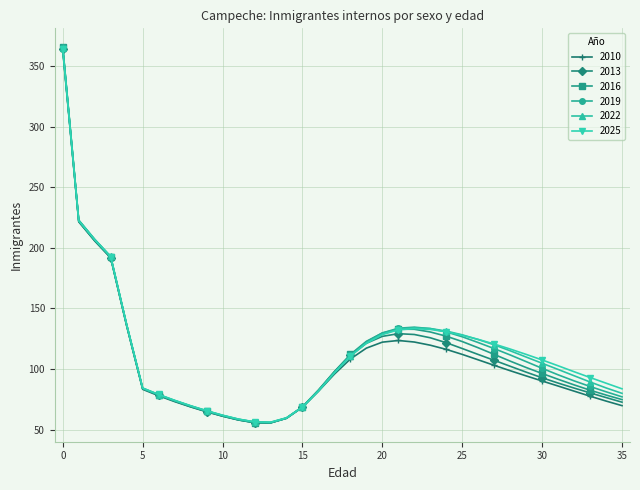

What is the minimum value for 2016?

55.5